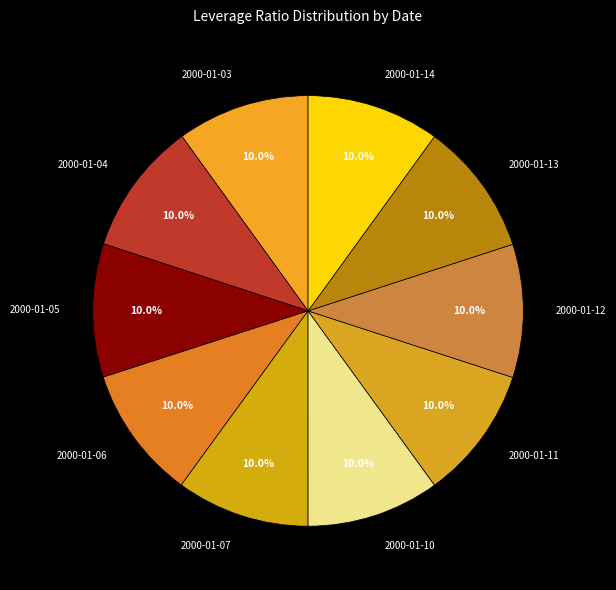

What percentage is the 2000-01-11 slice, to the nearest percent?

10%